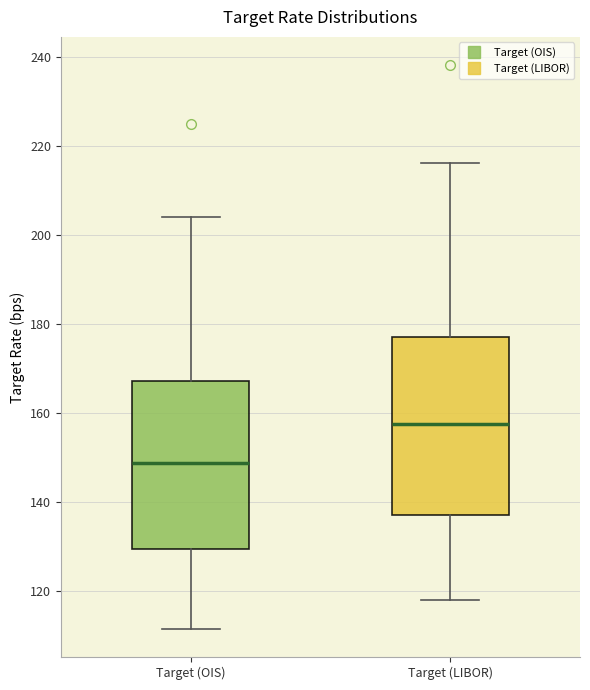

Reading left to right, read every box against the y-axis: the position of its median line, the range the box covers, and the ends of its whiskers. The values are not printed on the chart, so give them approximately, as read against the axis.

Target (OIS): median 148, box 130 to 168, whiskers 112 to 204
Target (LIBOR): median 158, box 138 to 178, whiskers 118 to 216